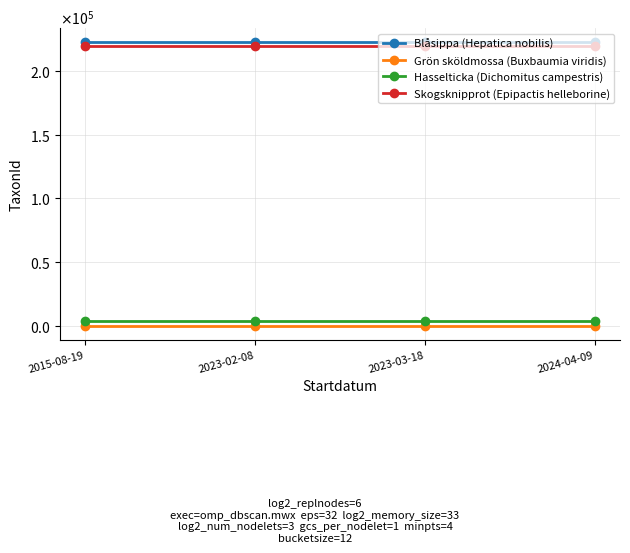

Is this an area chart (filled region under the line)?

No